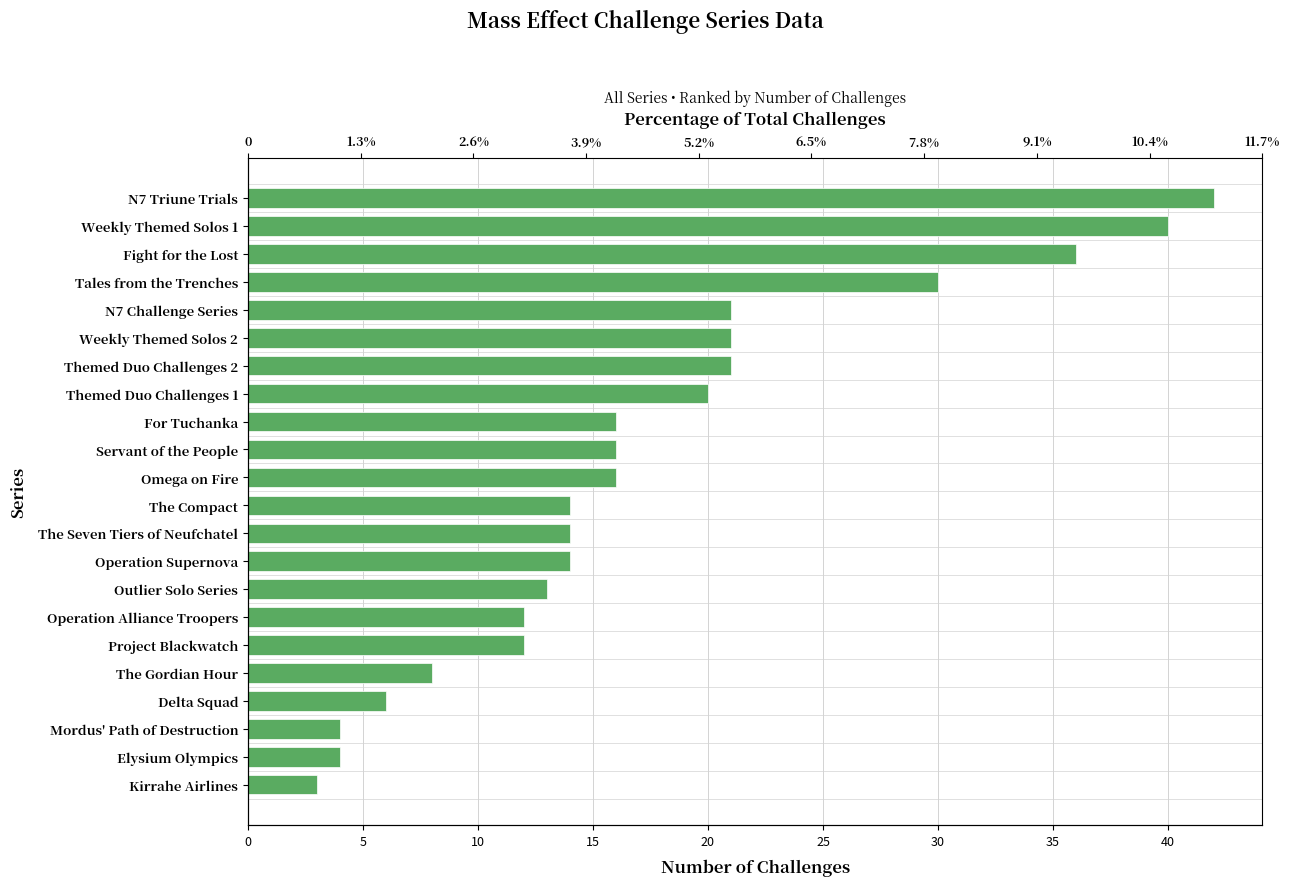

Approximately how many times larger is the value at The Compact compared to Weekly Themed Solos 2?

0.7